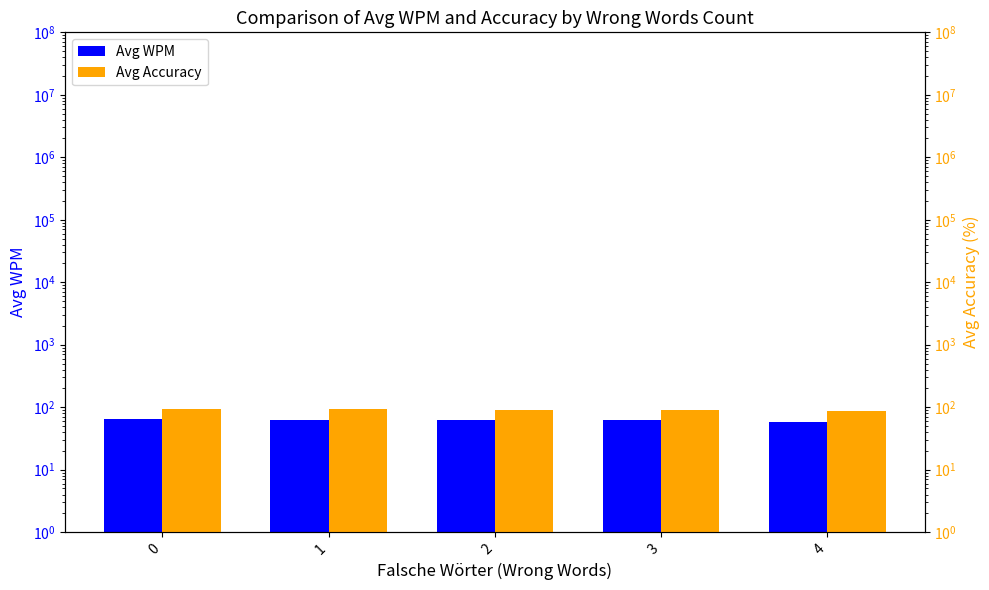

What is the highest value of the Avg Accuracy series?

94.9